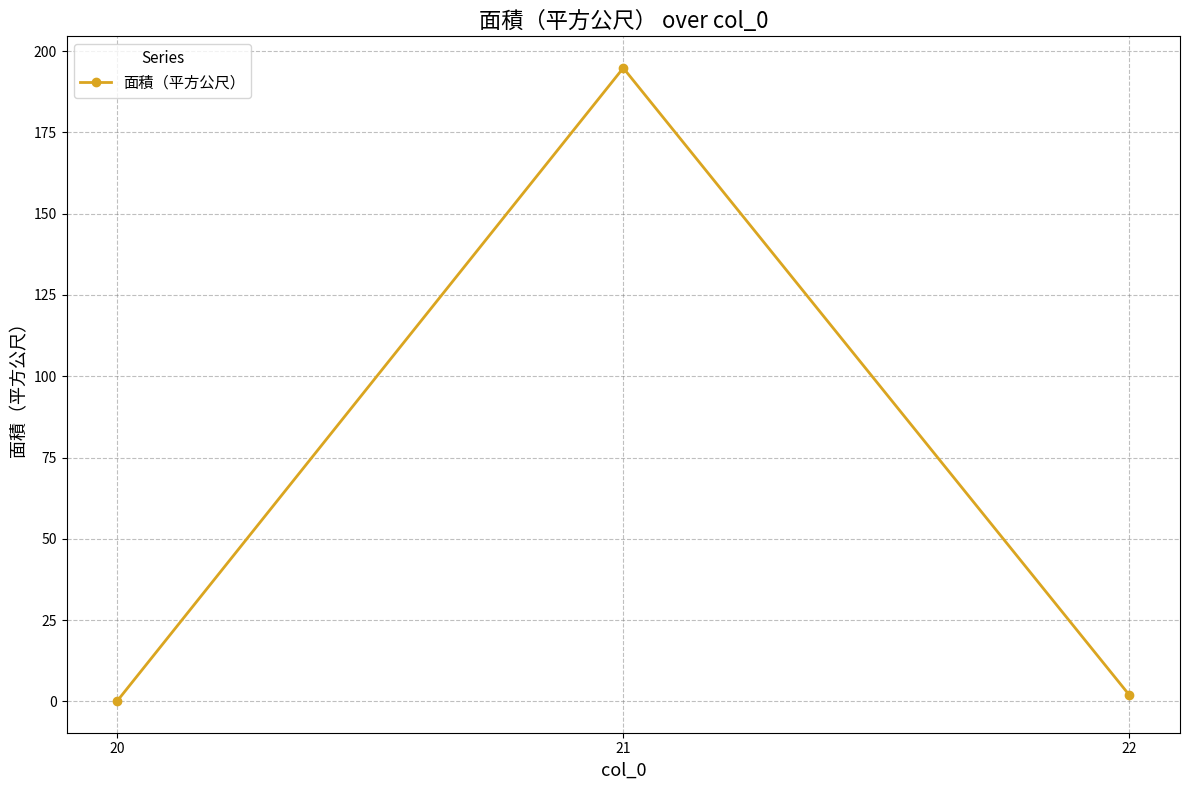

Does the chart have visible grid lines?

Yes